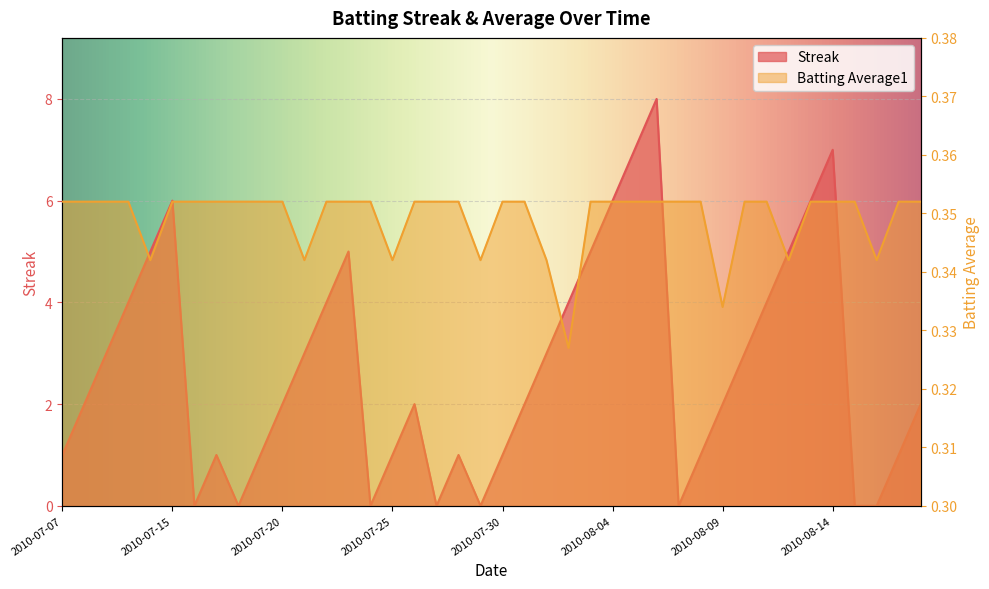

What is the value of the Streak point at the 5th from the left?

5.0